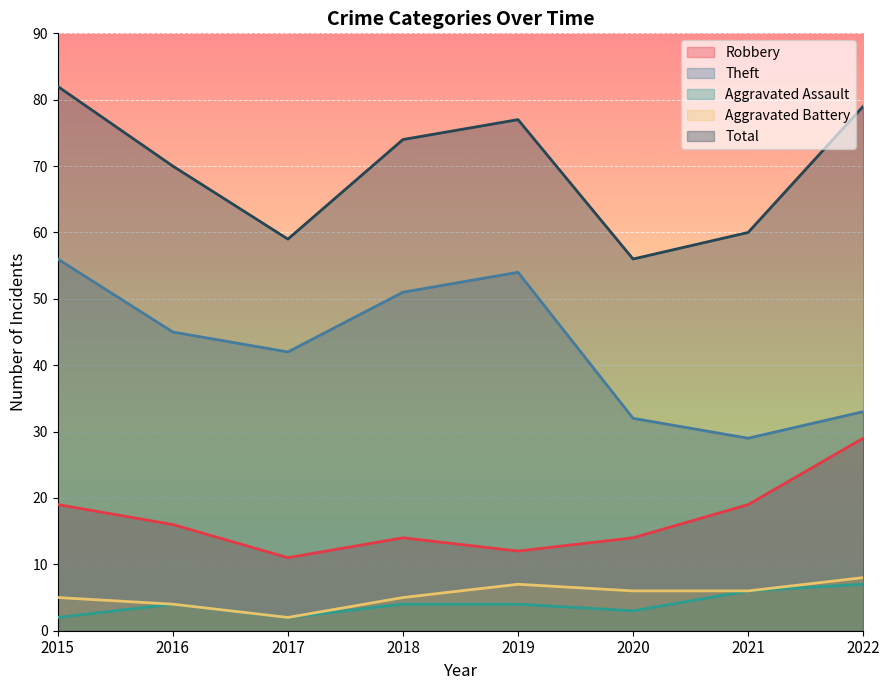

The value of Aggravated Battery at 2018 is 3. True or false?

False